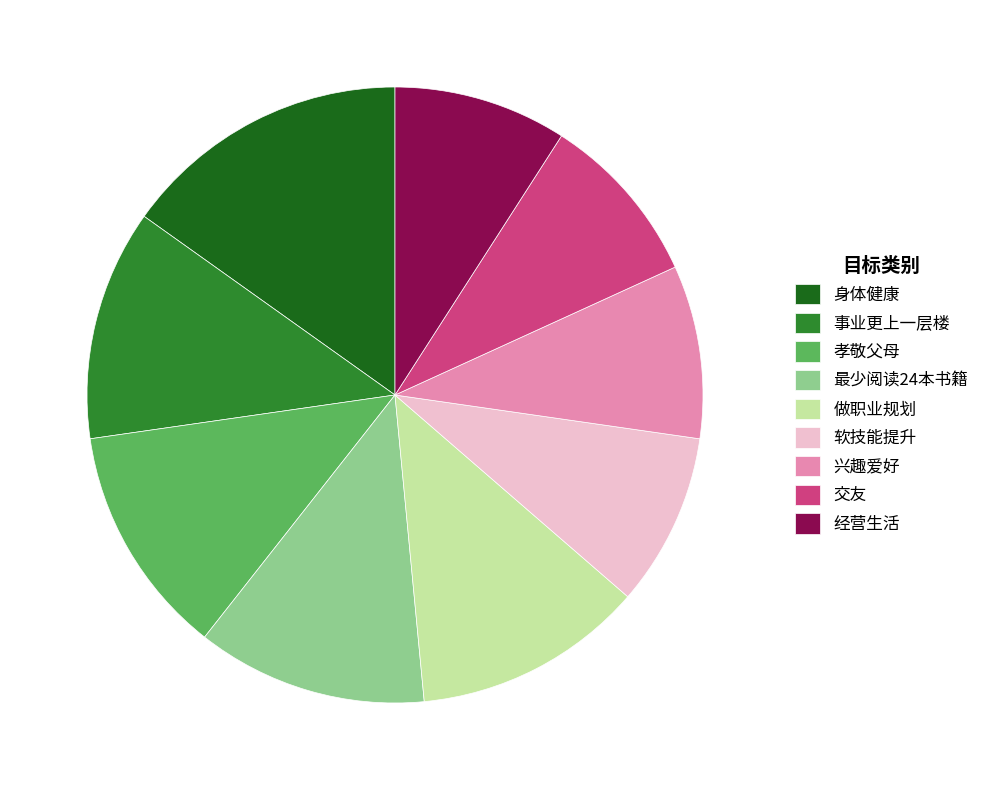

The 最少阅读24本书籍 slice represents 12% of the pie. True or false?

True